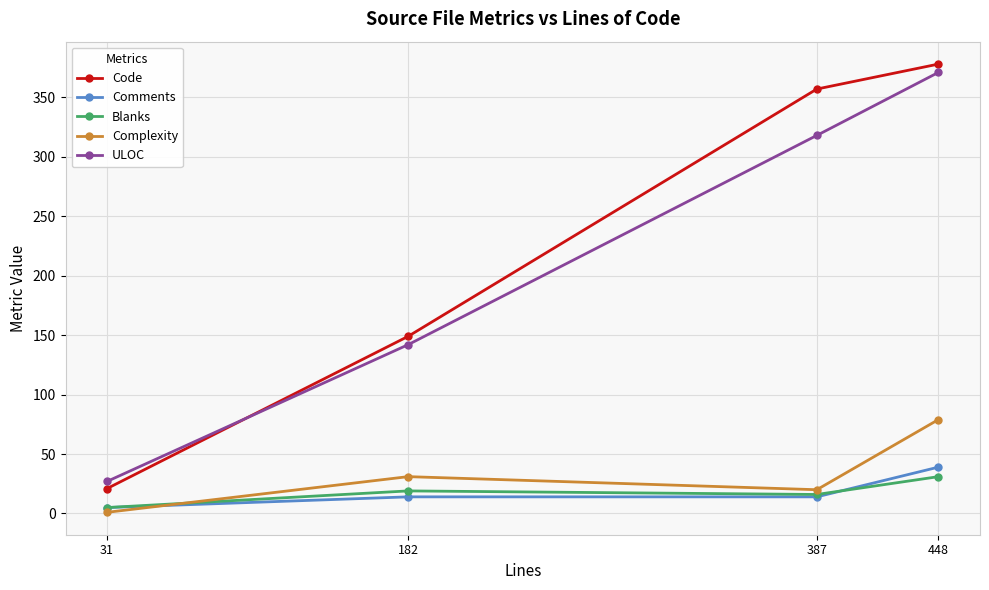

Between which two adjacent categories do ULOC and Code first intersect?

31 and 182